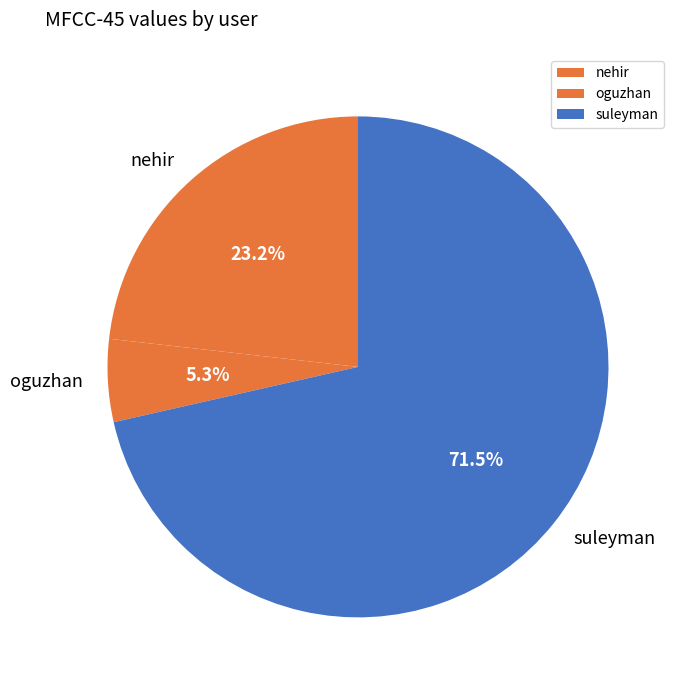

True or false: nehir accounts for 23% of the total.

True